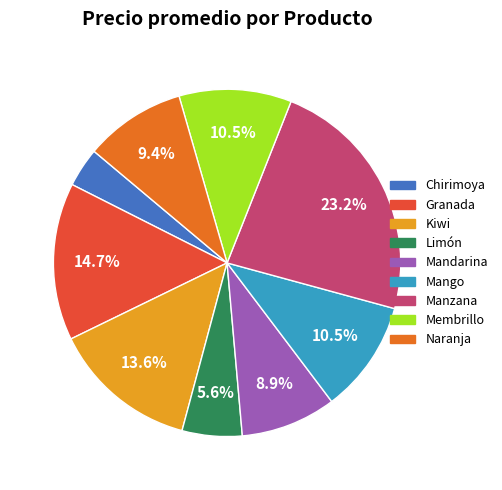

How many slices are in this pie chart?

9